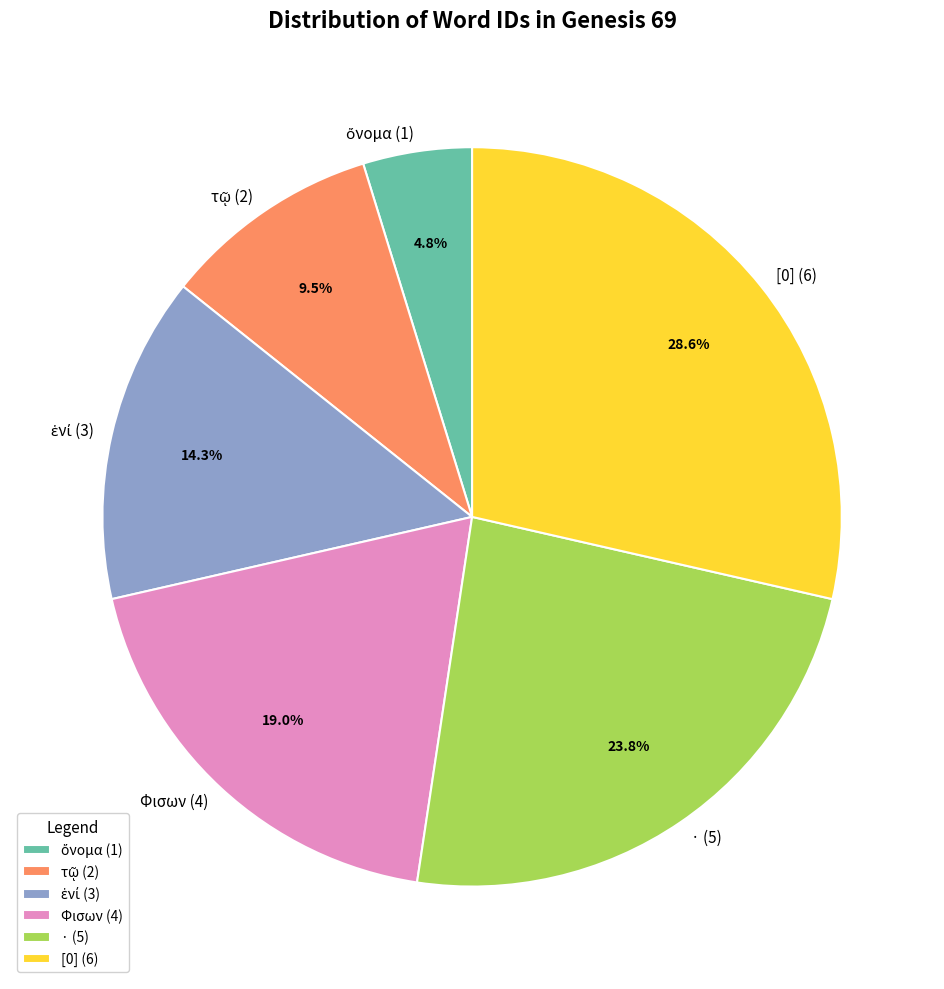

To the nearest percent, what is the average slice percentage?

17%